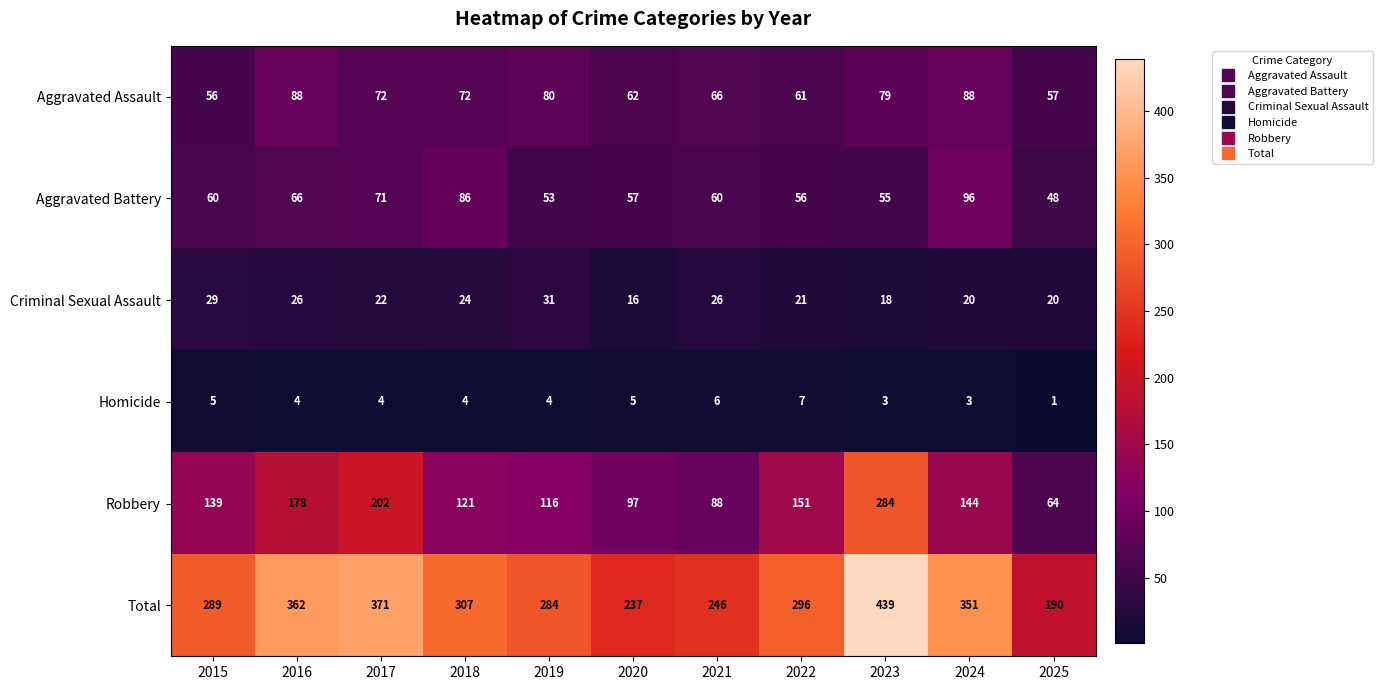

What is the sum of the Aggravated Battery values at 2023 and 2015?

115